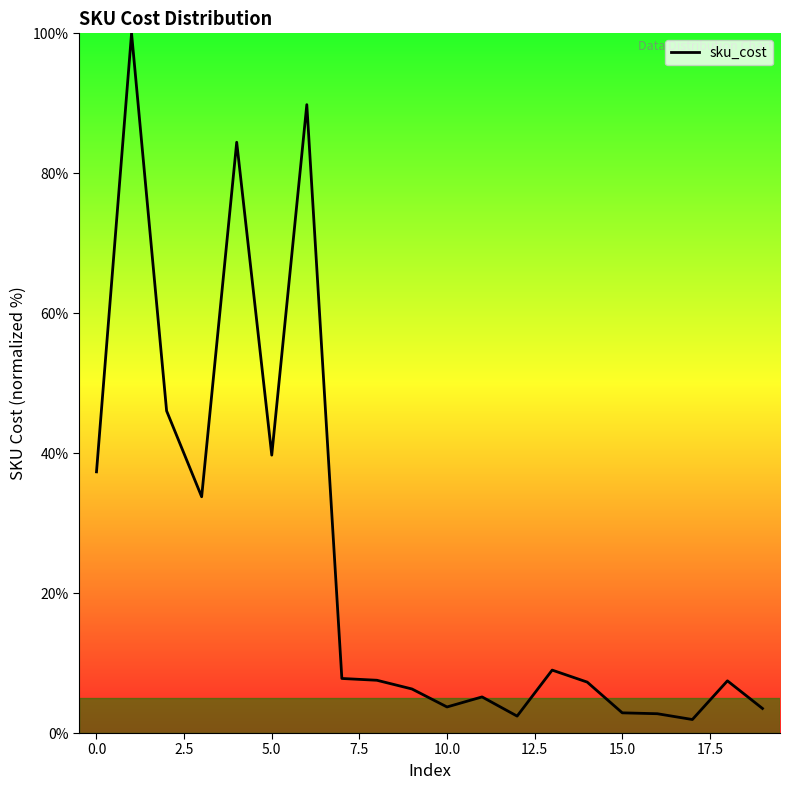

Does the chart have visible grid lines?

No